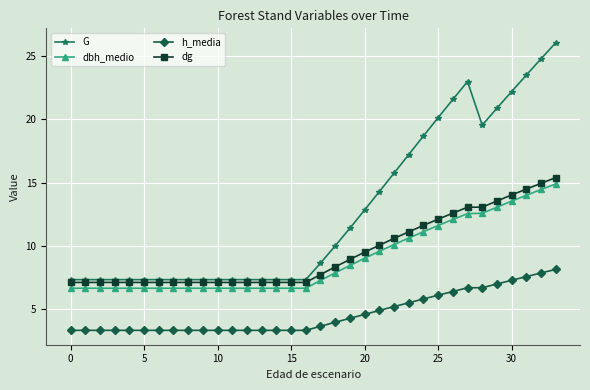

True or false: G and h_media intersect in this chart.

False